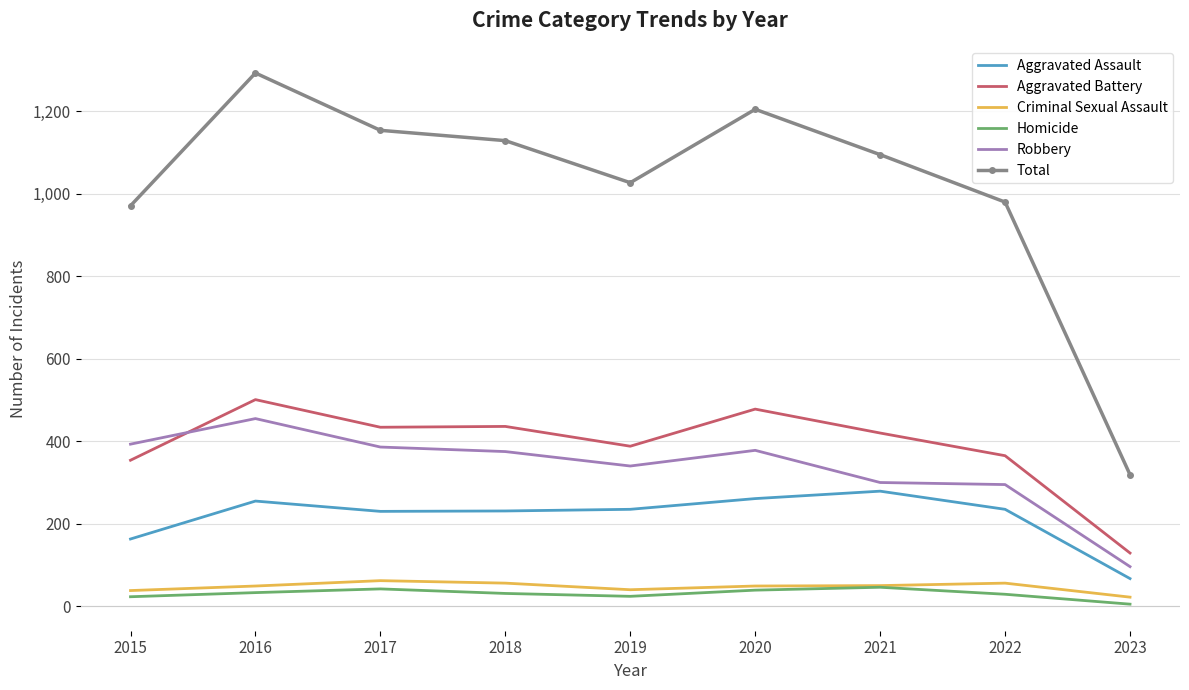

Where do Aggravated Battery and Robbery first cross each other?

2015 and 2016